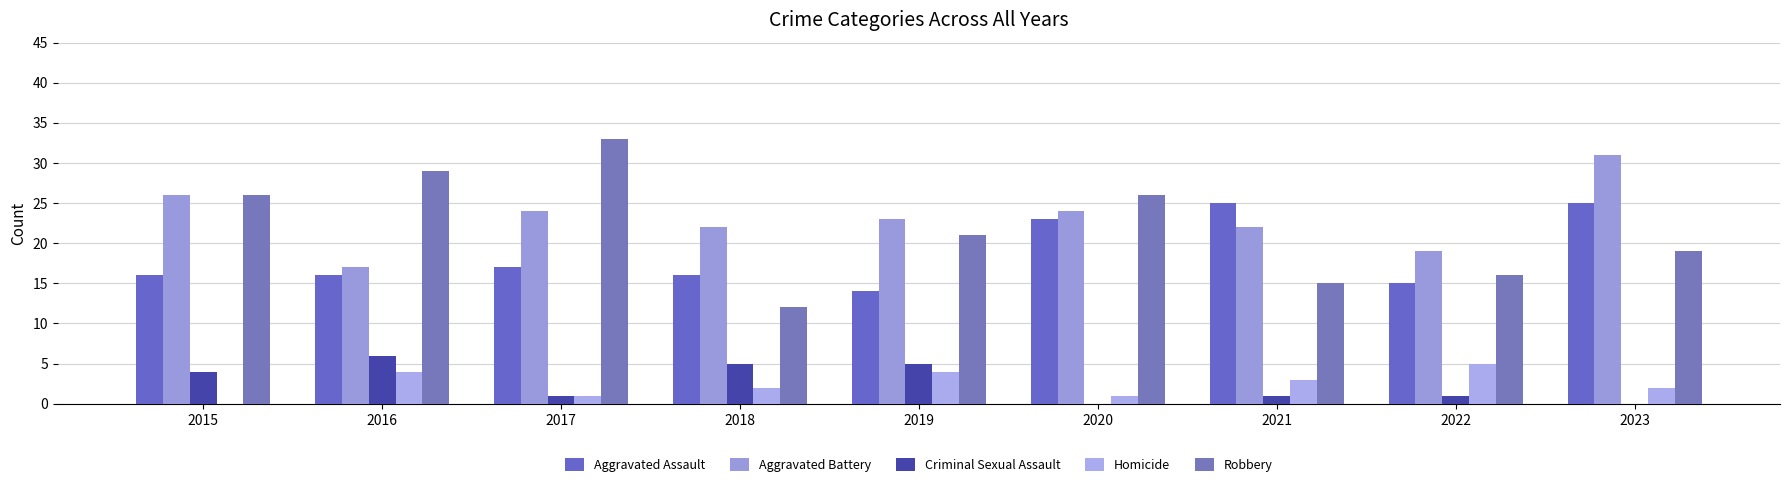

Reading right to left, what are all the values shown in this chart?

Aggravated Assault: 2023=25	2022=15	2021=25	2020=23	2019=14	2018=16	2017=17	2016=16	2015=16
Aggravated Battery: 2023=31	2022=19	2021=22	2020=24	2019=23	2018=22	2017=24	2016=17	2015=26
Criminal Sexual Assault: 2023=0	2022=1	2021=1	2020=0	2019=5	2018=5	2017=1	2016=6	2015=4
Homicide: 2023=2	2022=5	2021=3	2020=1	2019=4	2018=2	2017=1	2016=4	2015=0
Robbery: 2023=19	2022=16	2021=15	2020=26	2019=21	2018=12	2017=33	2016=29	2015=26